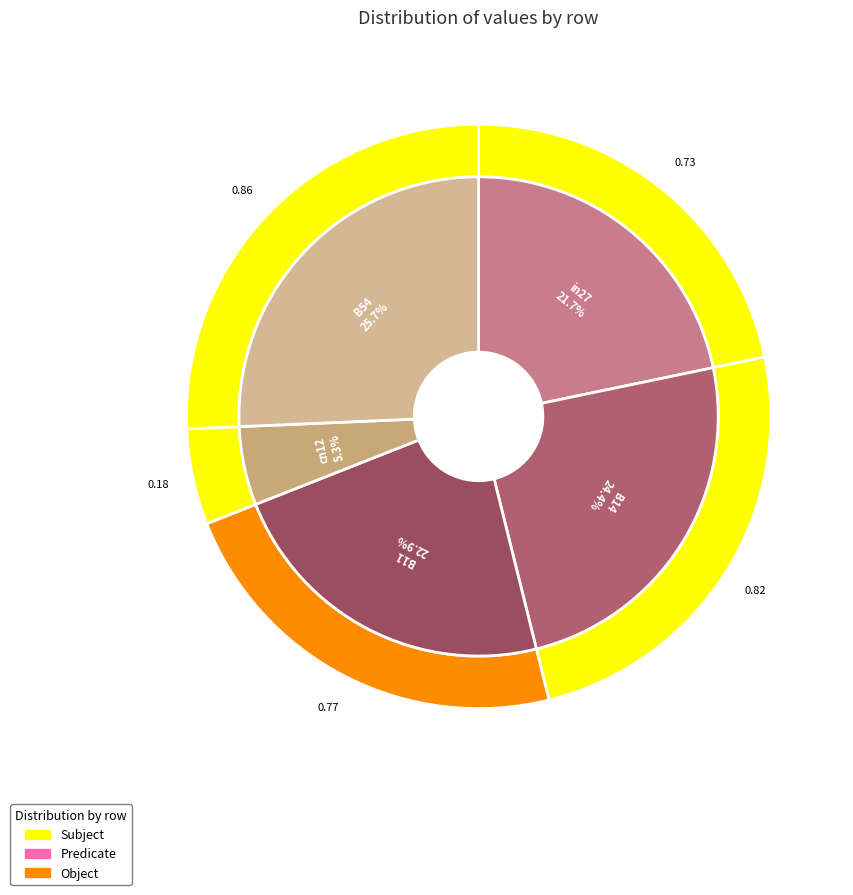

To the nearest percent, what percentage of the pie is in27?

22%